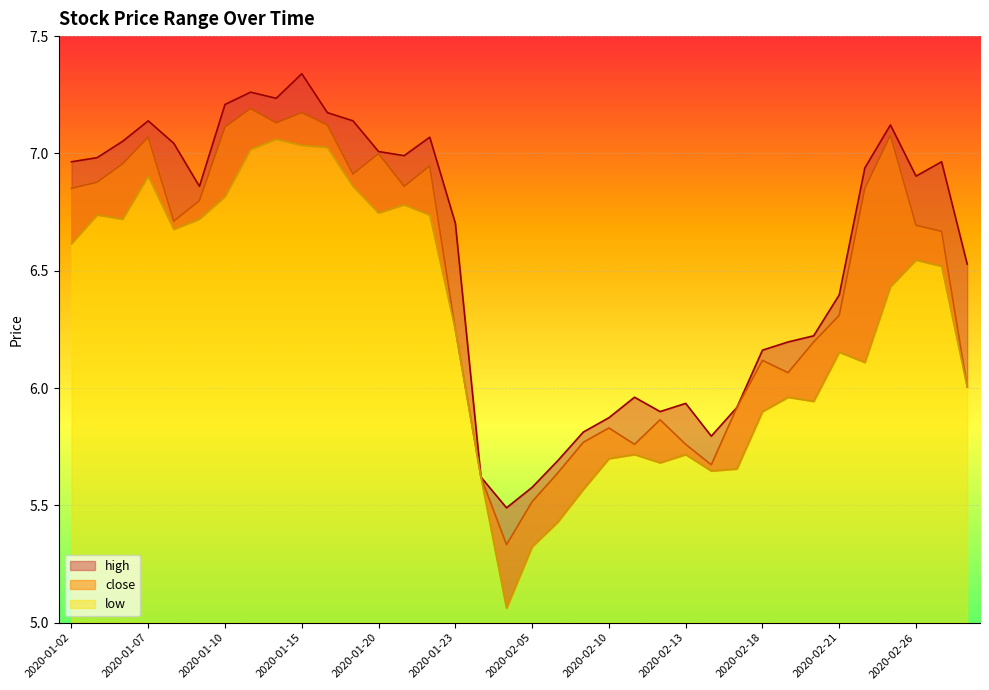

What is the difference between the maximum and minimum values in the high series?

1.9